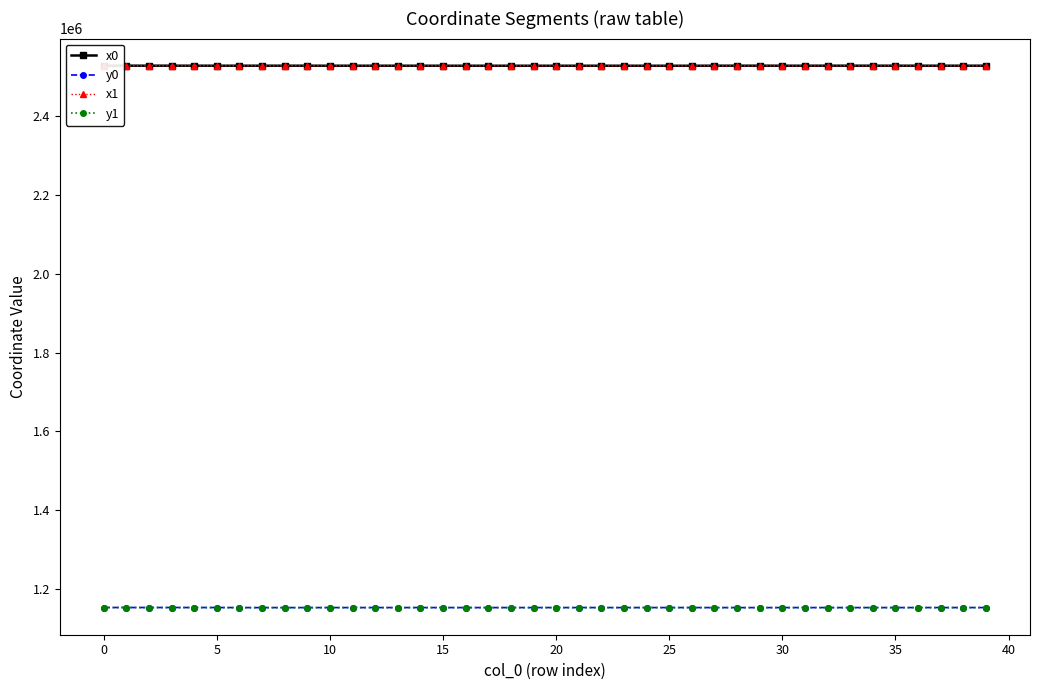

Which category has the lowest value in the y0 series?

29